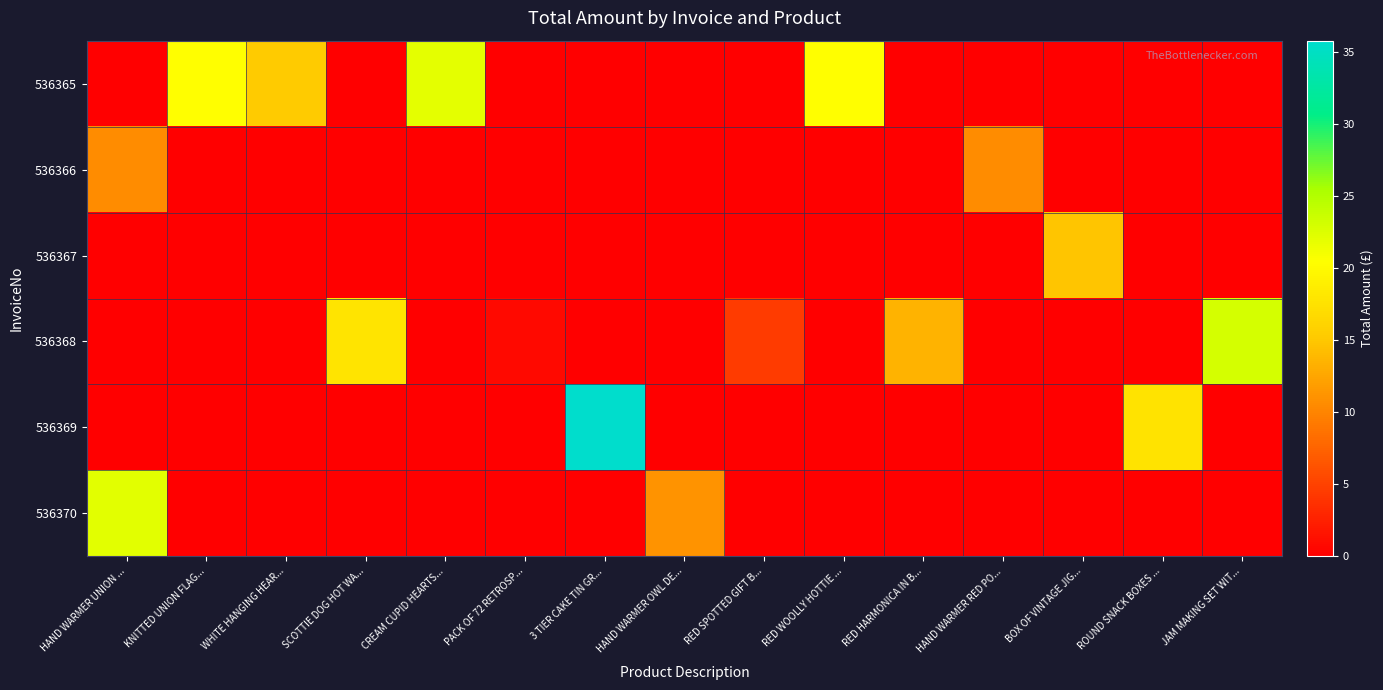

Which series has the largest total across all categories?

row_0